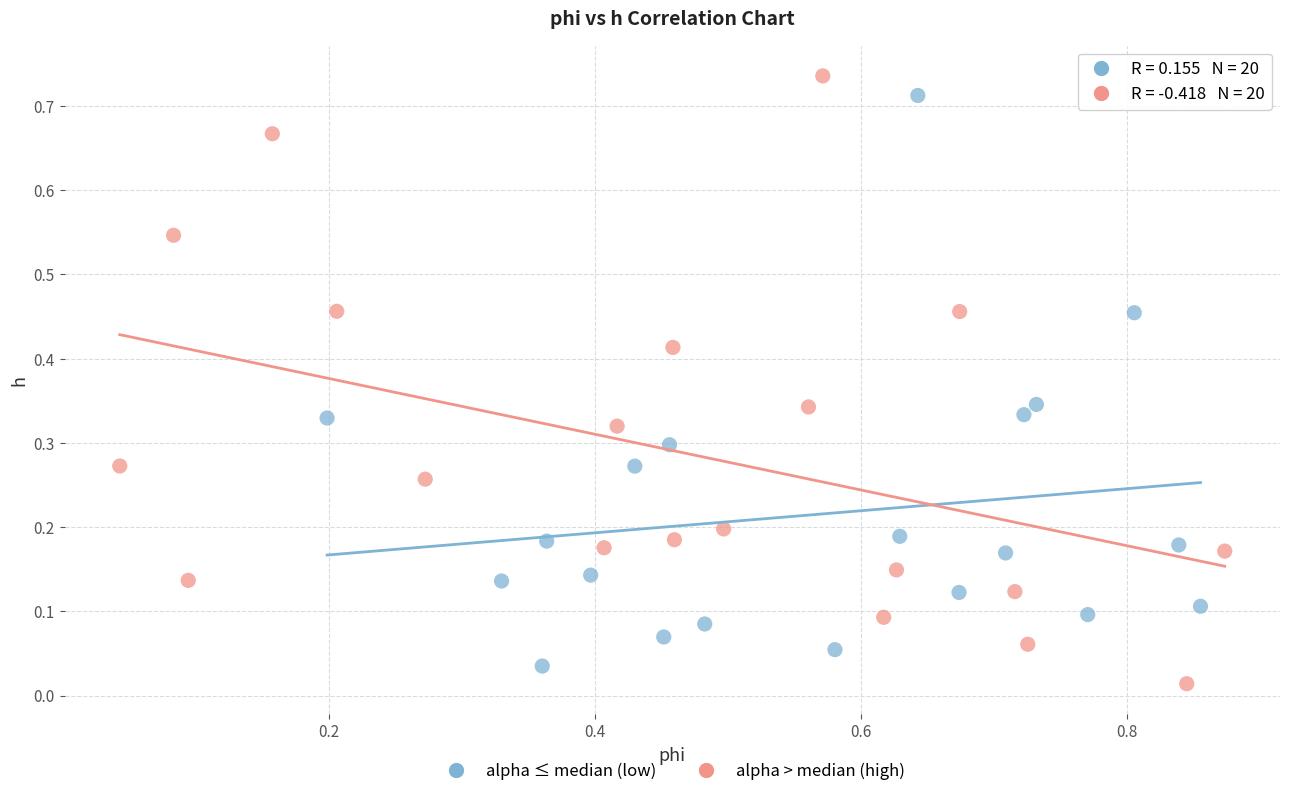

Which series has the widest spread of Y values?

alpha > median (high)